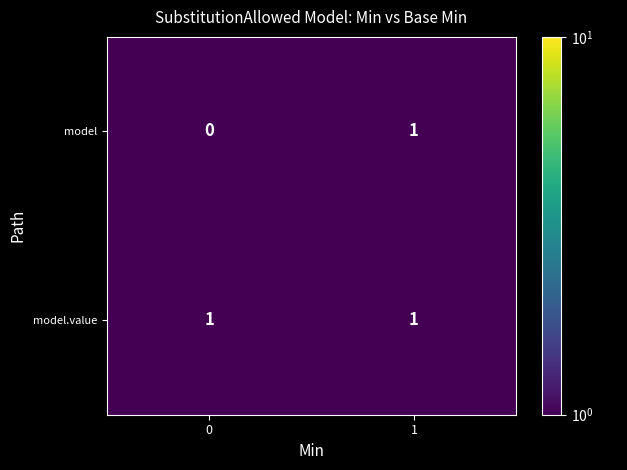

Which series has the largest total across all categories?

model.value